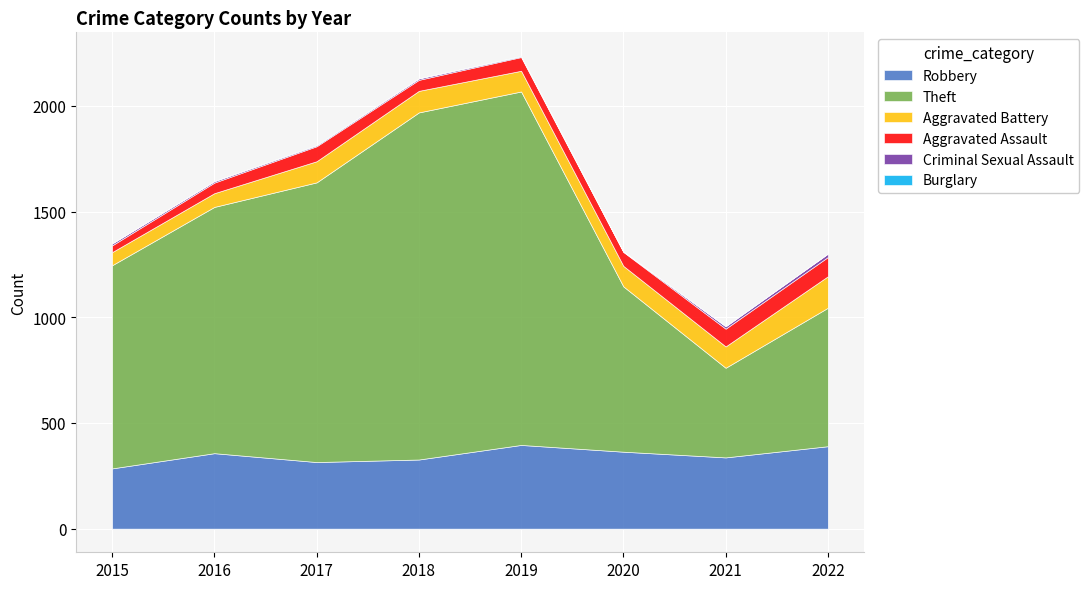

The Aggravated Assault series shows 35 at 2019. True or false?

False